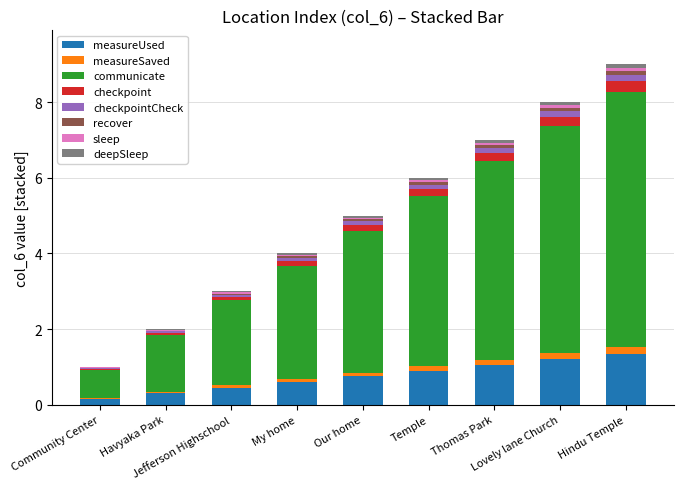

What is the sum of all measureUsed values?

6.8